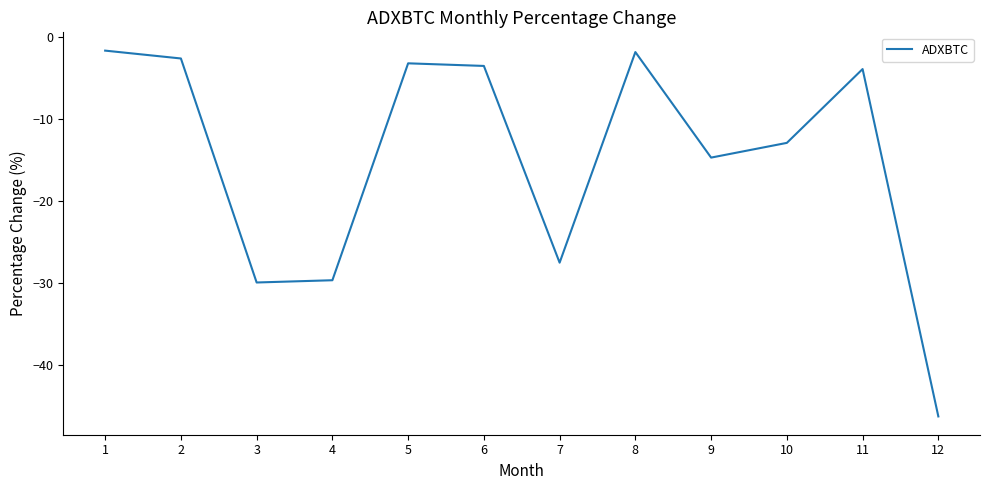

The value at 6 is -3.5. True or false?

True